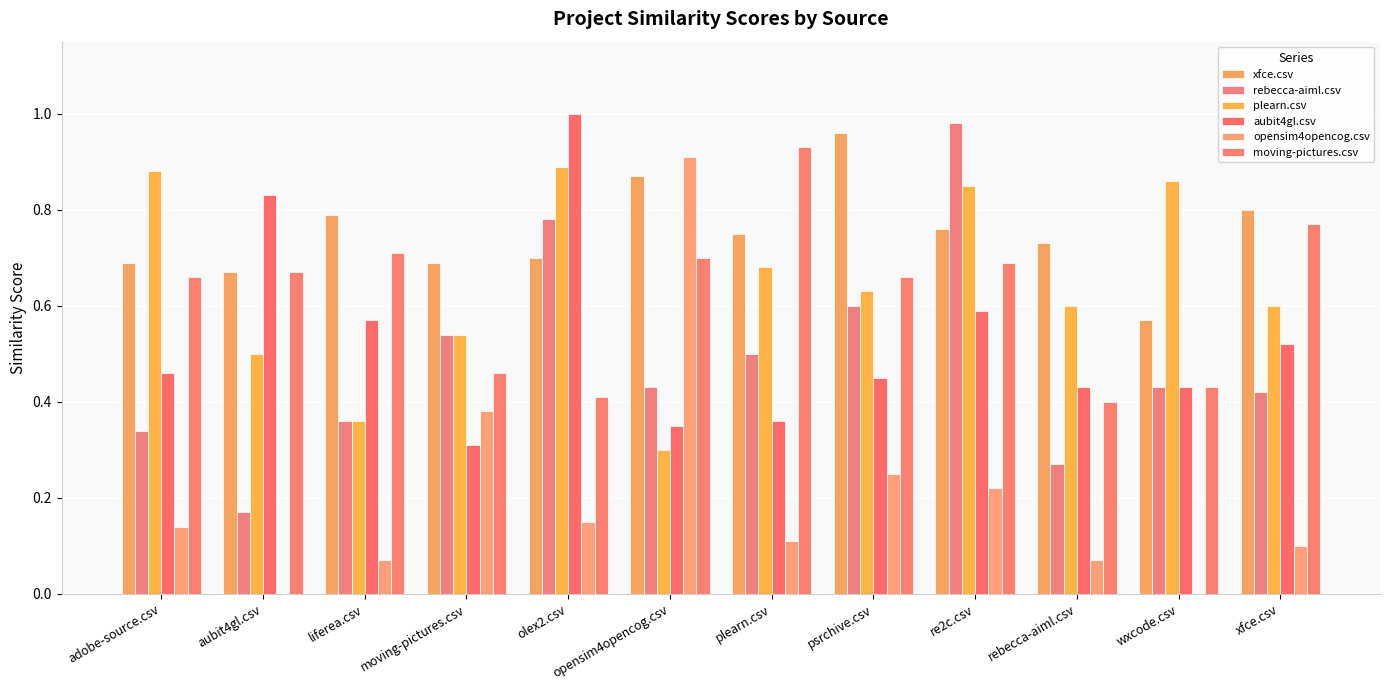

How many groups of bars are there?

12